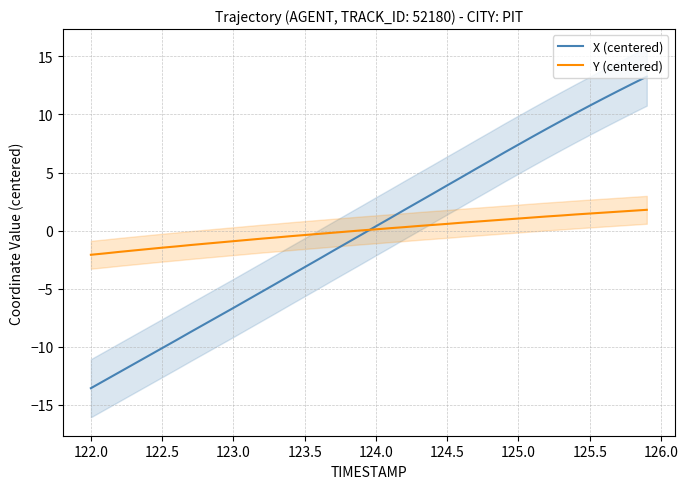

The value of X (centered) at 122.0 is -13.6. True or false?

True